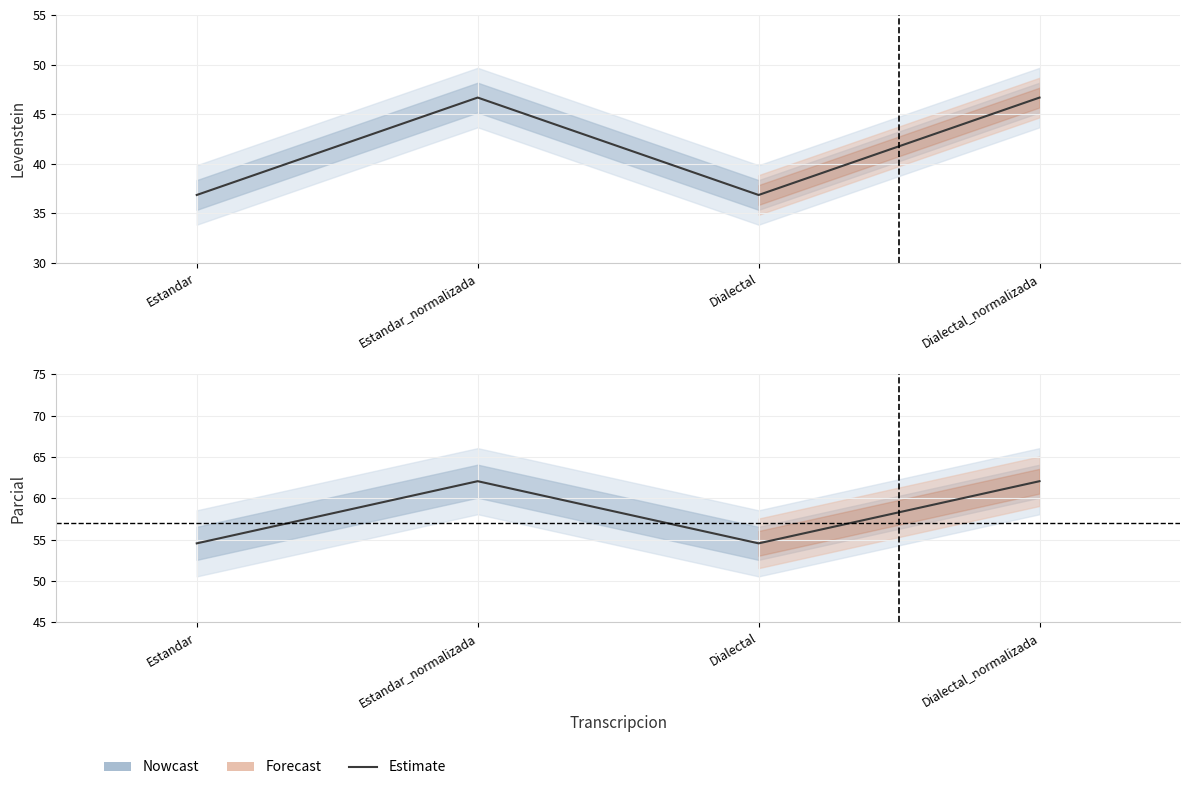

At which category is the sum across all series the highest?

Estandar_normalizada